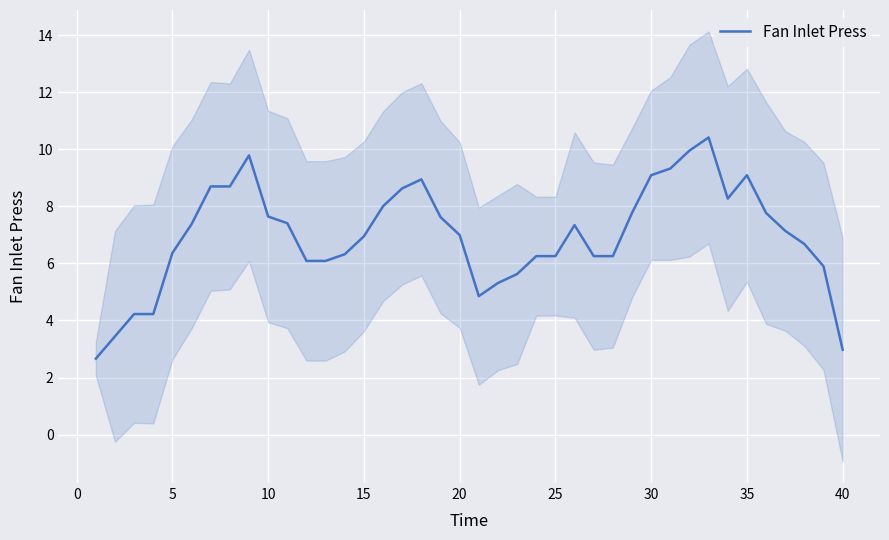

What is the average value?

7.0